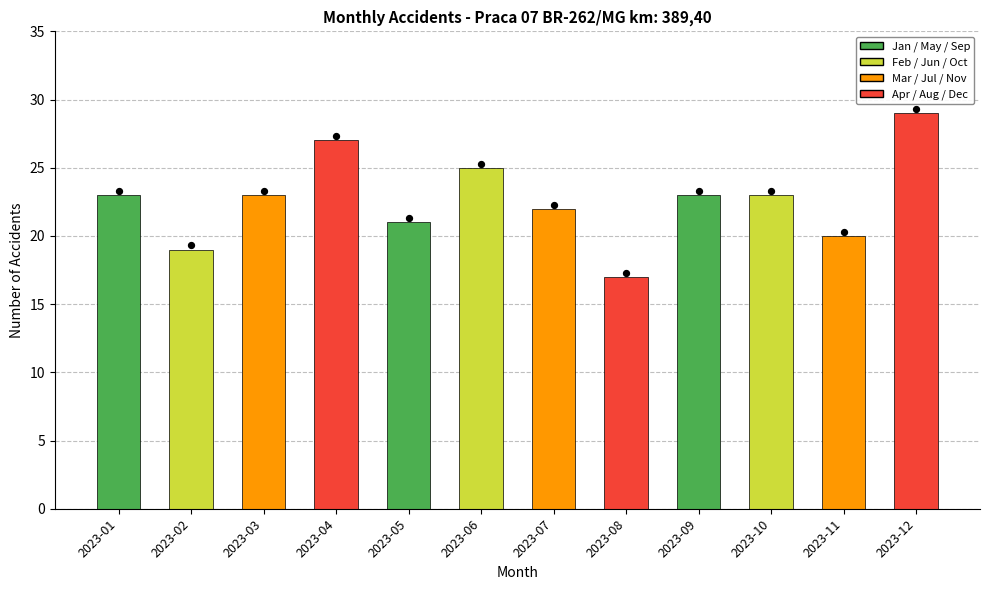

What is the change in value from 2023-08 to 2023-09?

+6